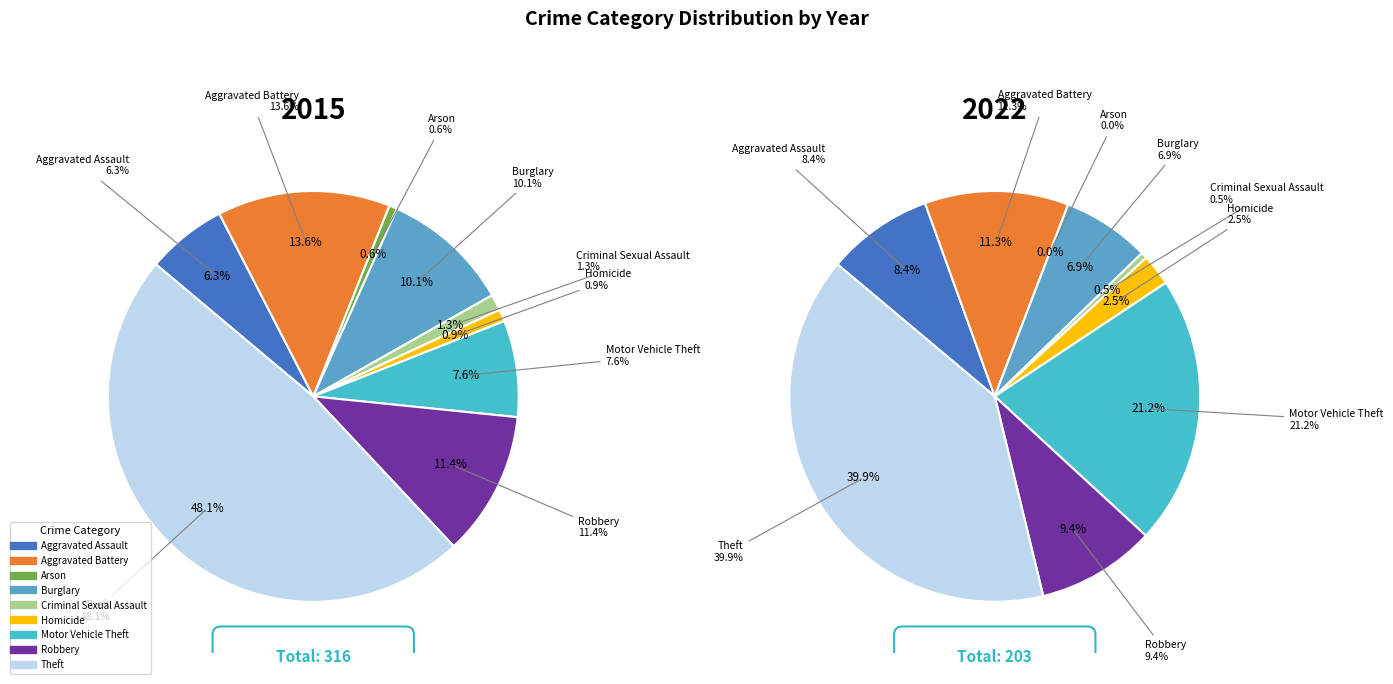

Combined, do Homicide and Aggravated Battery account for over 50%?

No